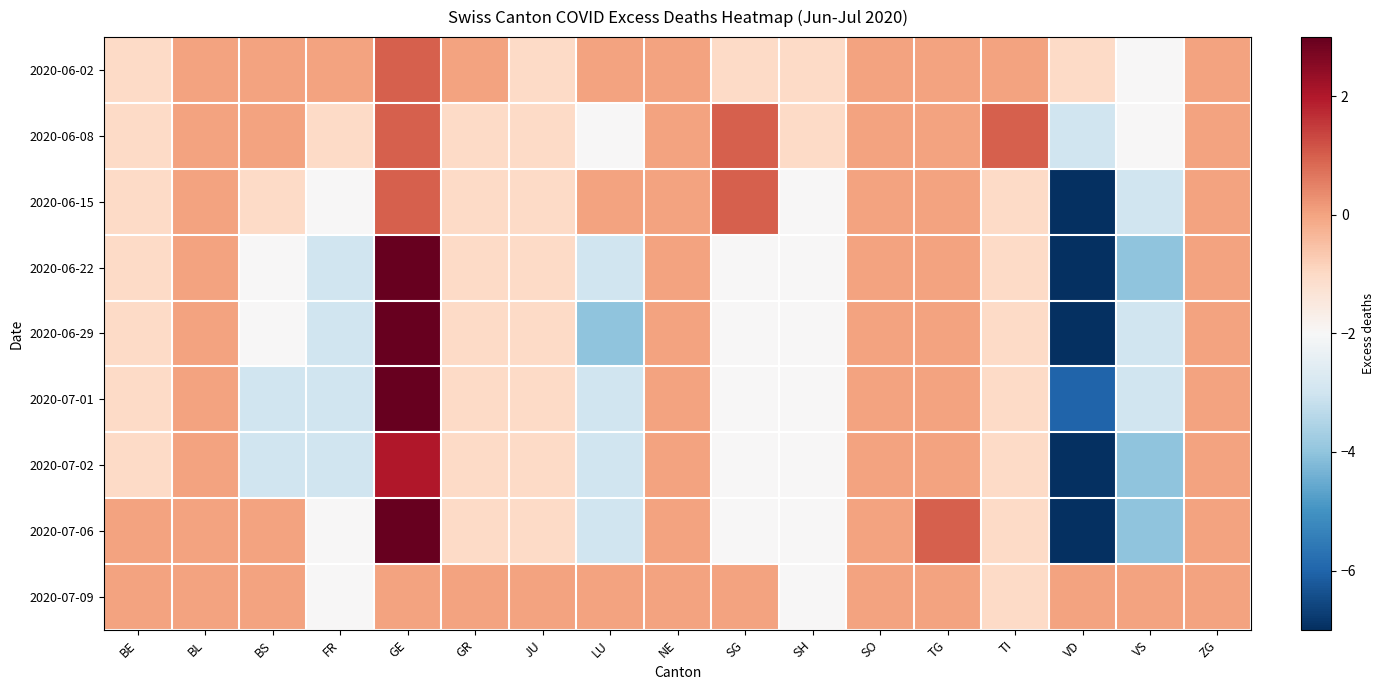

At SO, list the series in order from largest to smallest.

2020-06-02, 2020-06-08, 2020-06-15, 2020-06-22, 2020-06-29, 2020-07-01, 2020-07-02, 2020-07-06, 2020-07-09